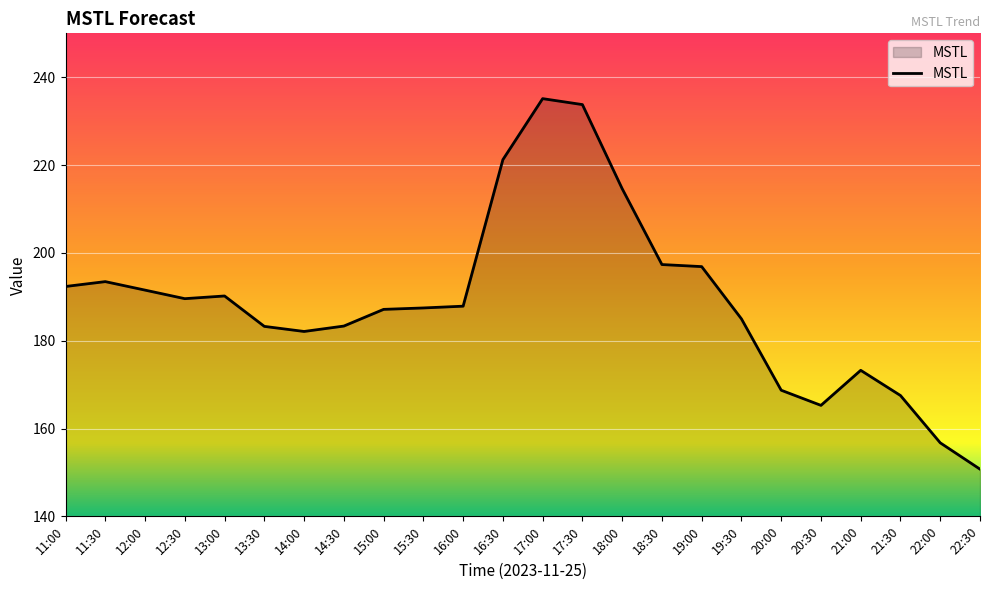

At which label does the data first exceed 187?

11:00